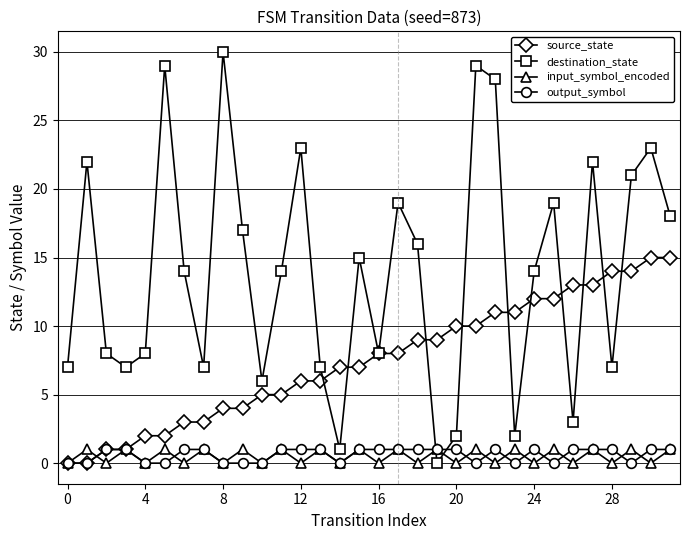

What is the value of the source_state point at the 12th from the left?

5